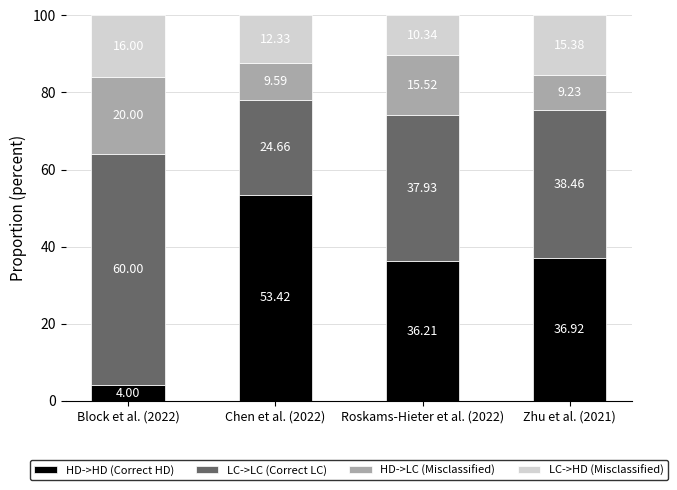

What is the sum of all HD->HD (Correct HD) values?

130.6